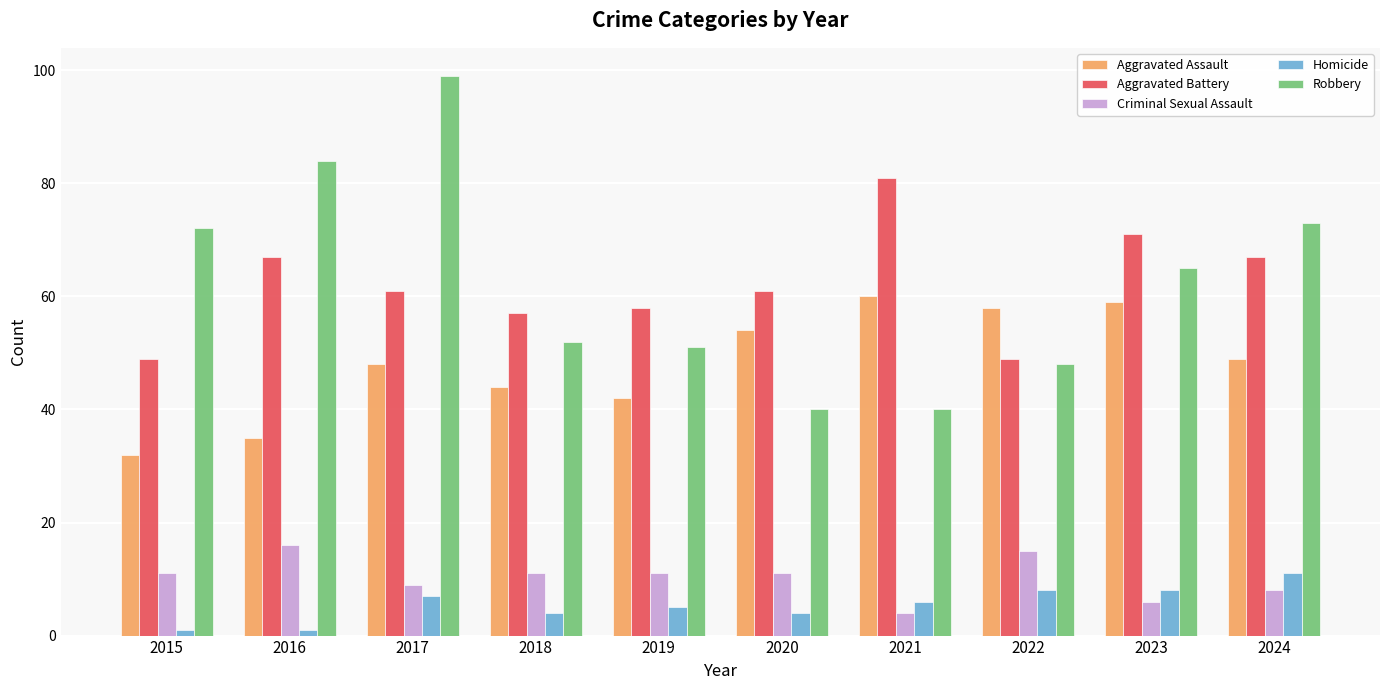

Rank the series at 2021 from lowest to highest value.

Criminal Sexual Assault, Homicide, Robbery, Aggravated Assault, Aggravated Battery